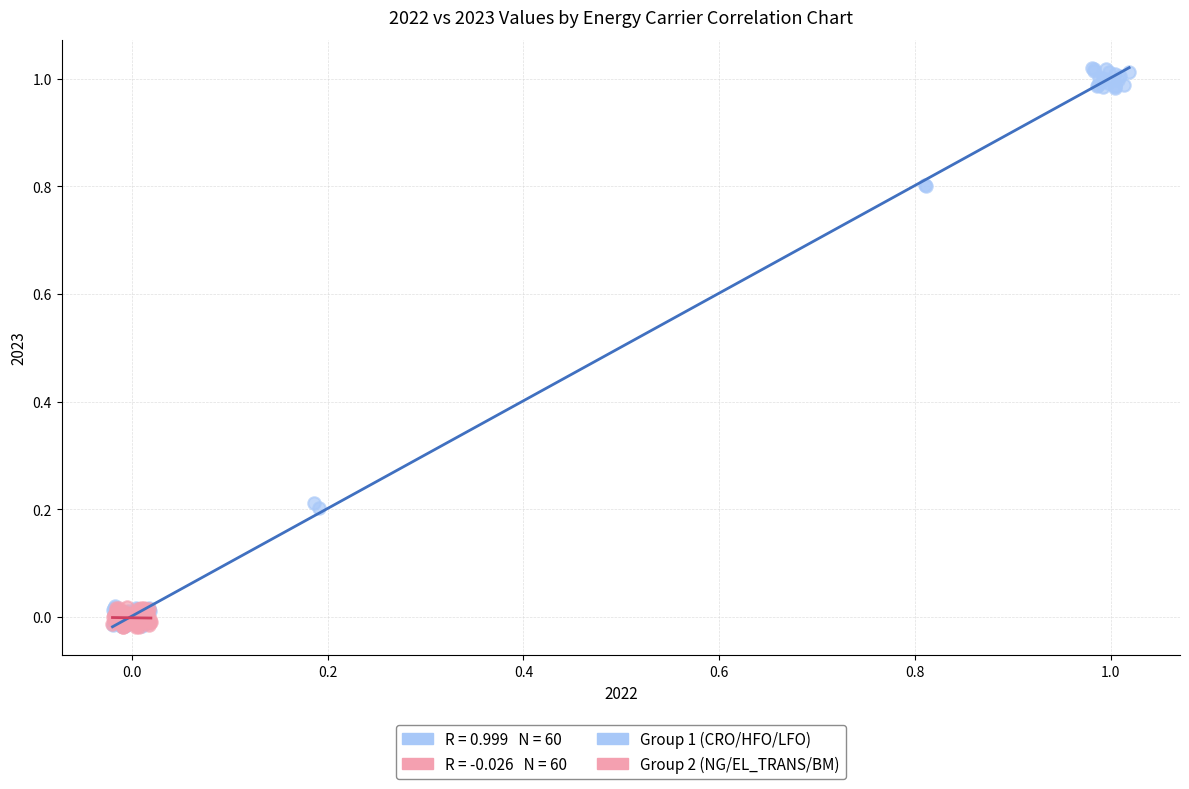

Which series has the widest spread of Y values?

Group 1 (CRO/HFO/LFO)